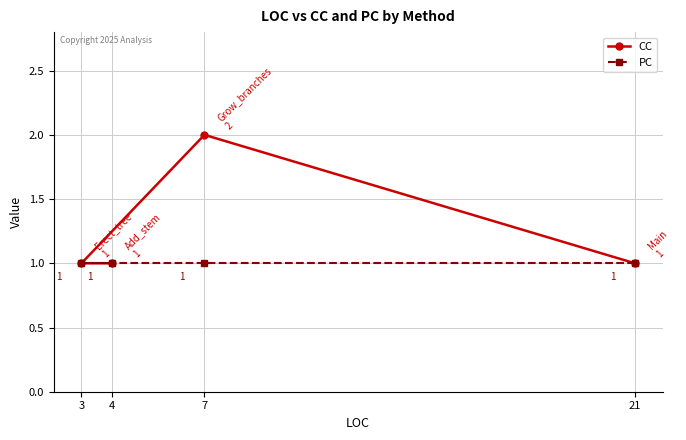

Reading left to right, extract all data points from this chart.

CC: 3=1	4=1	7=2	21=1
PC: 3=1	4=1	7=1	21=1